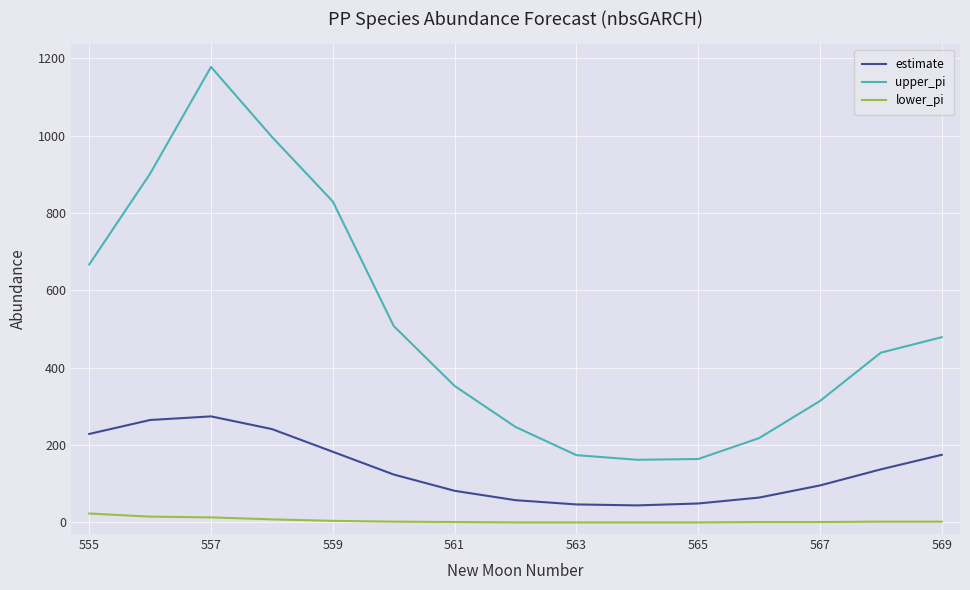

Which series has the largest range (max minus min)?

upper_pi